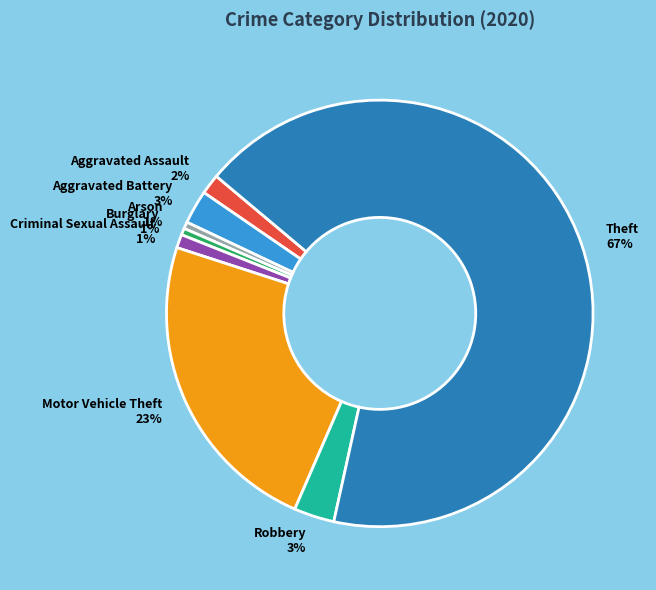

To the nearest percent, what is the average slice percentage?

12%